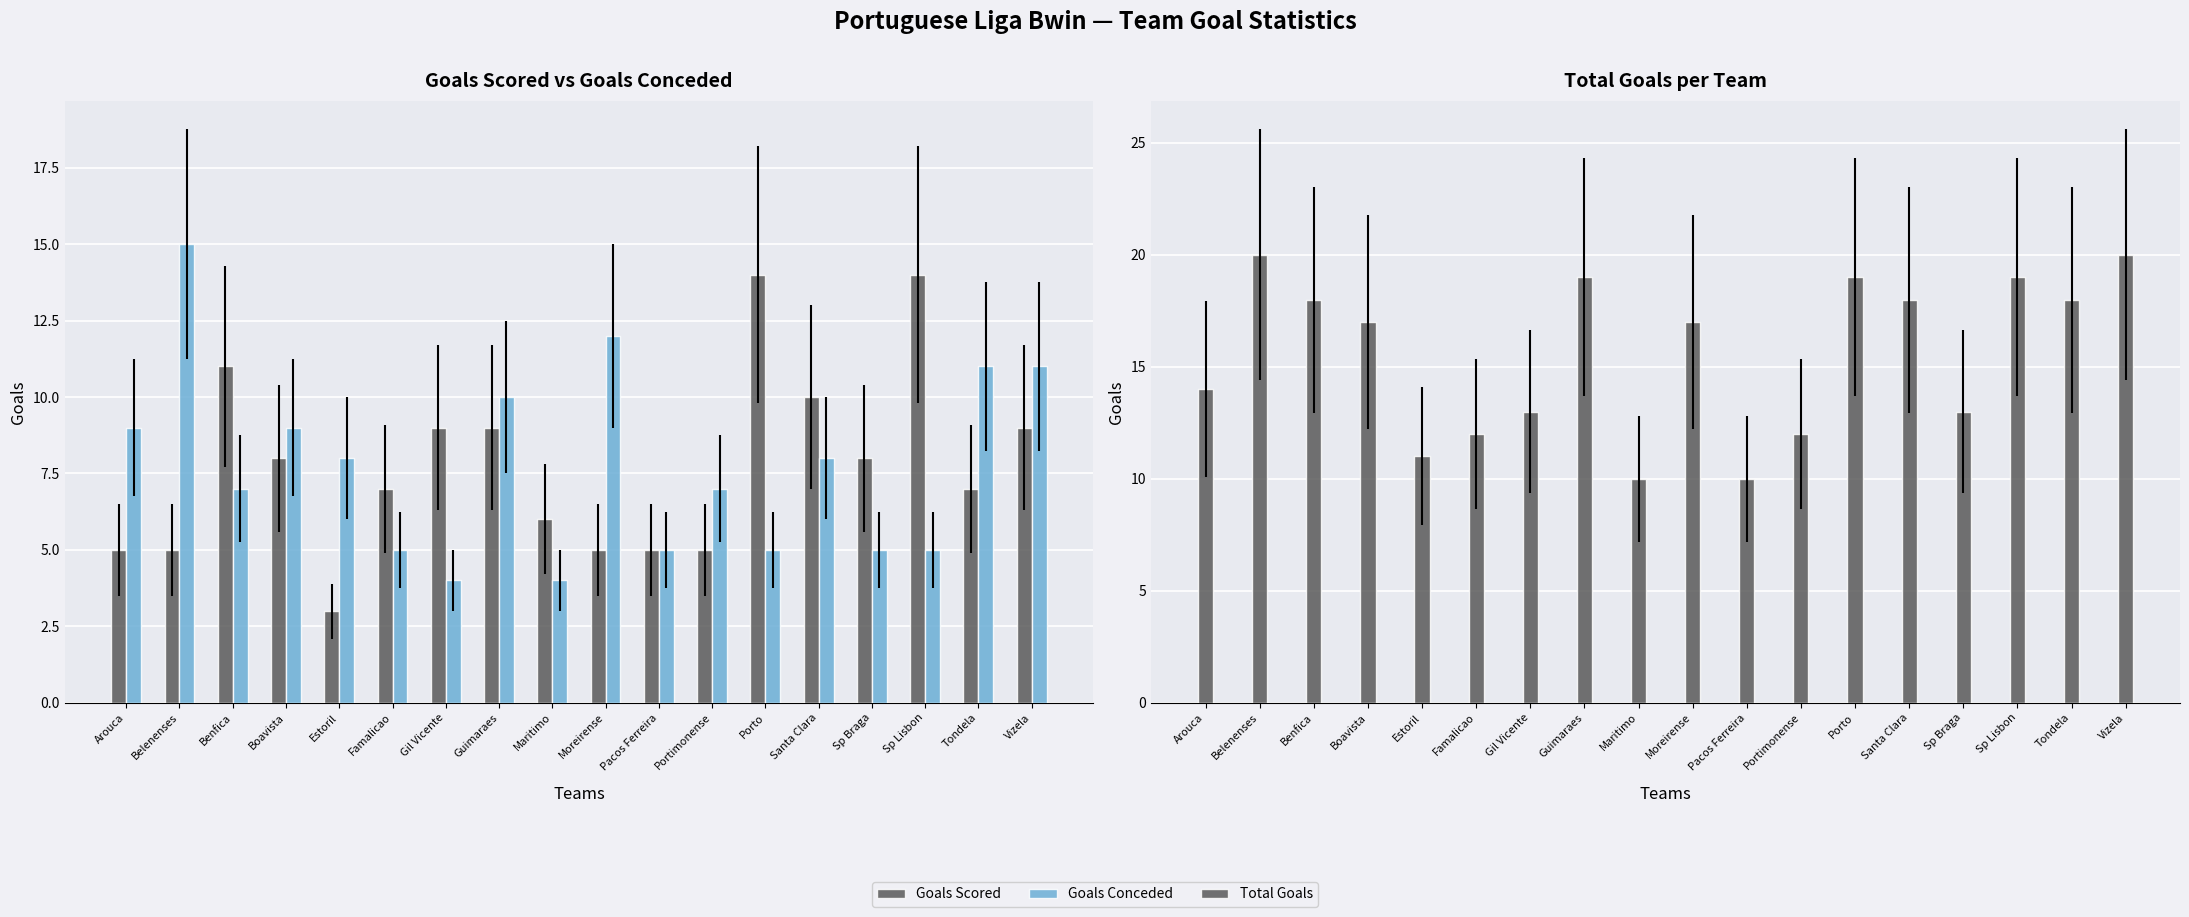

At which label is Goals Scored closest to 8?

Boavista